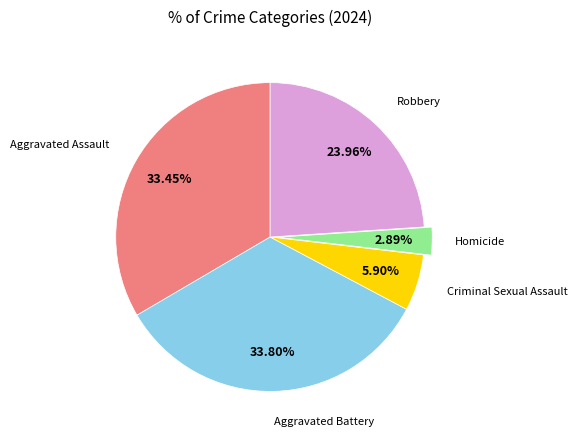

Is there a majority slice in this chart?

No